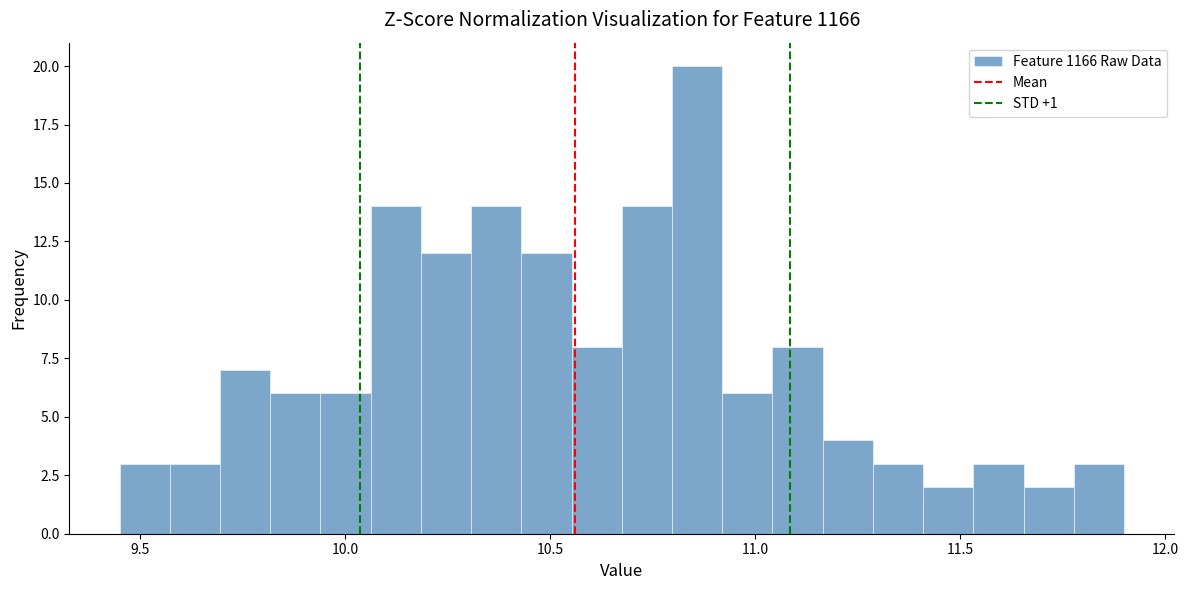

Read against the x-axis, roughly where is the centre of the tallest bar?

10.85